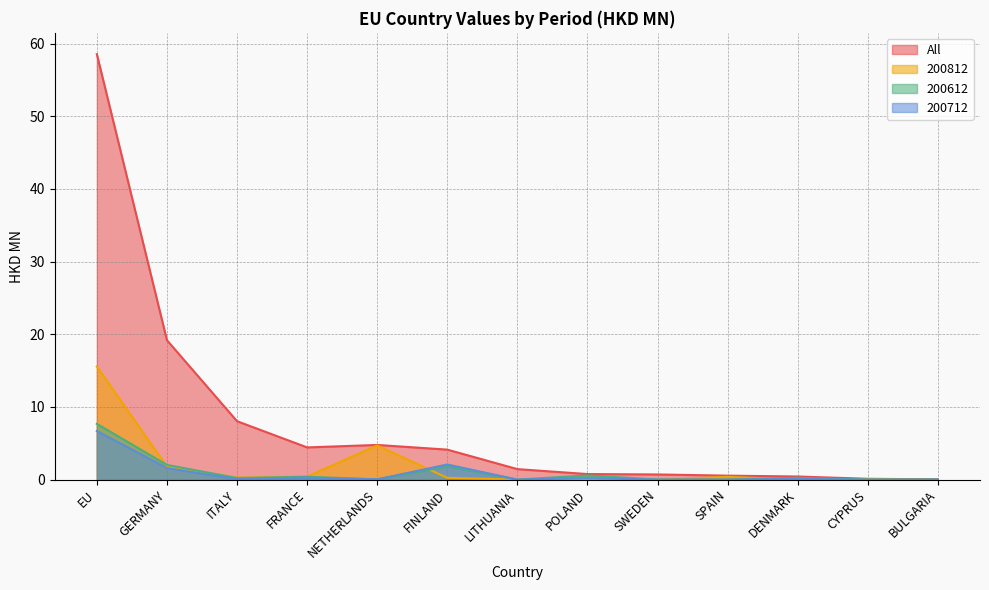

Between which two adjacent categories do 200612 and 200812 first intersect?

EU and GERMANY